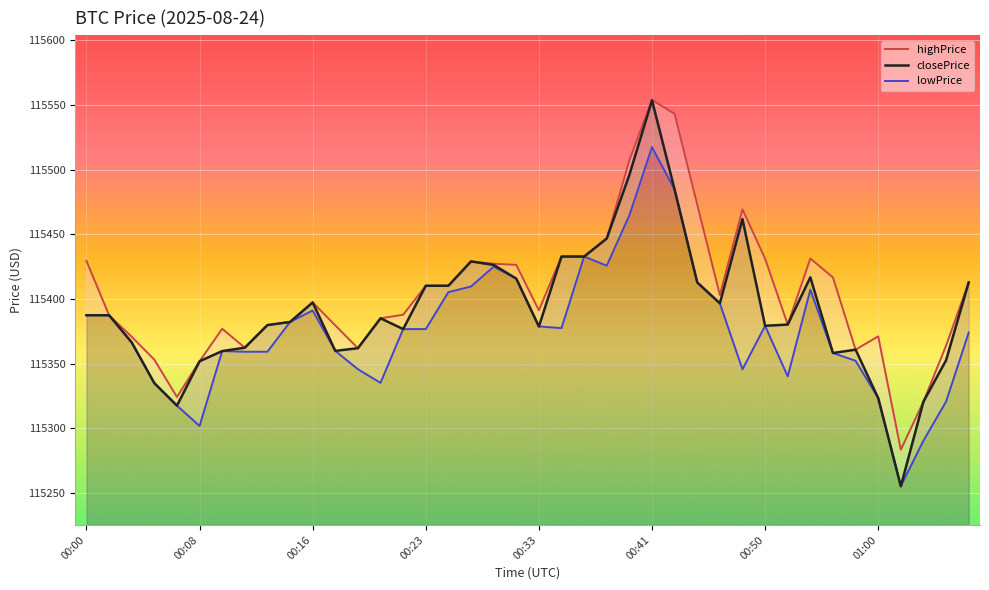

What is the maximum value shown in the chart?

115553.8